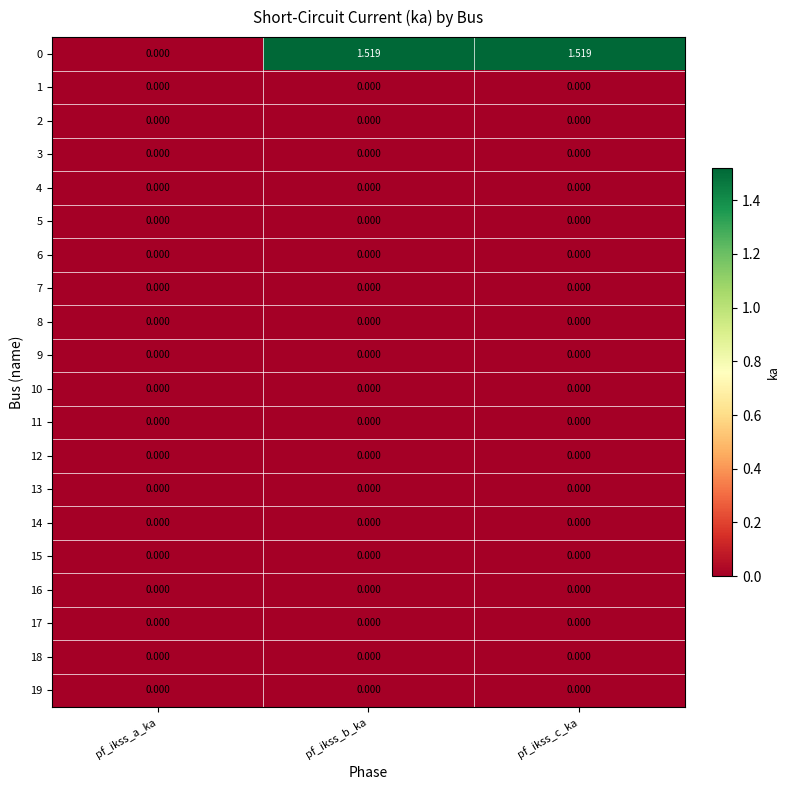

How many data points does each series have?

3